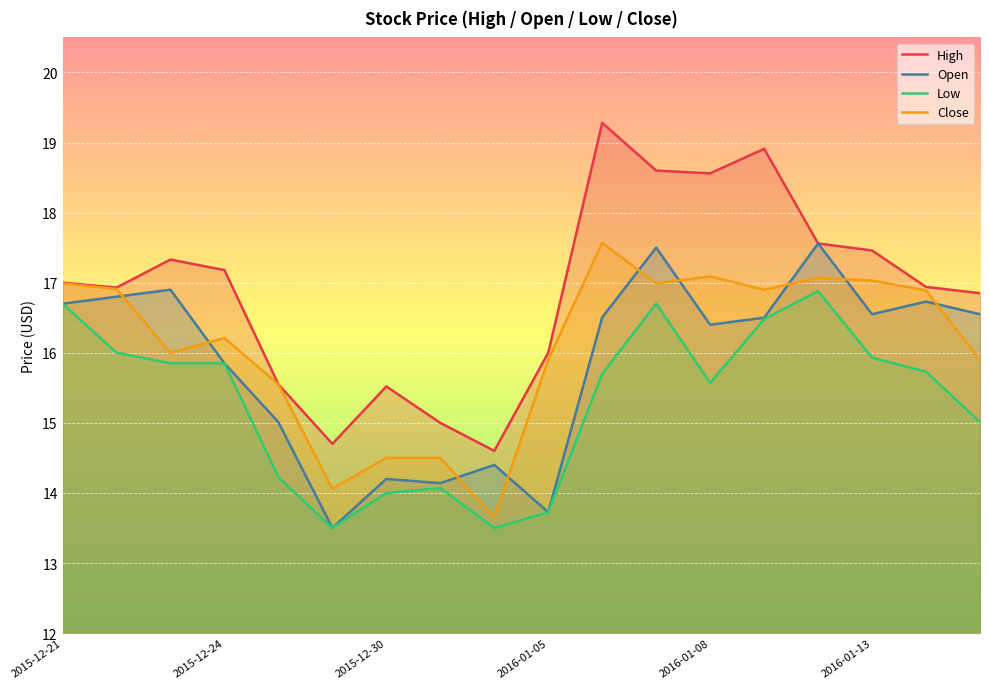

What is the average value of the High series?

16.9